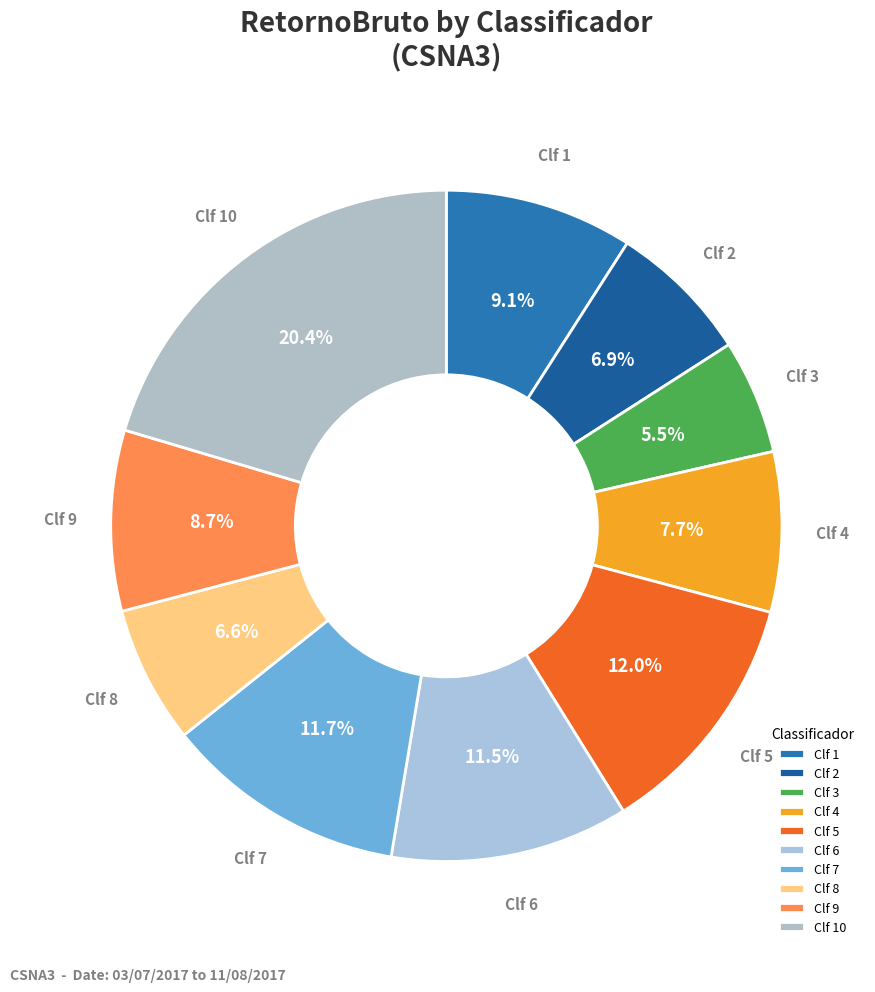

Does any single category account for the majority?

No